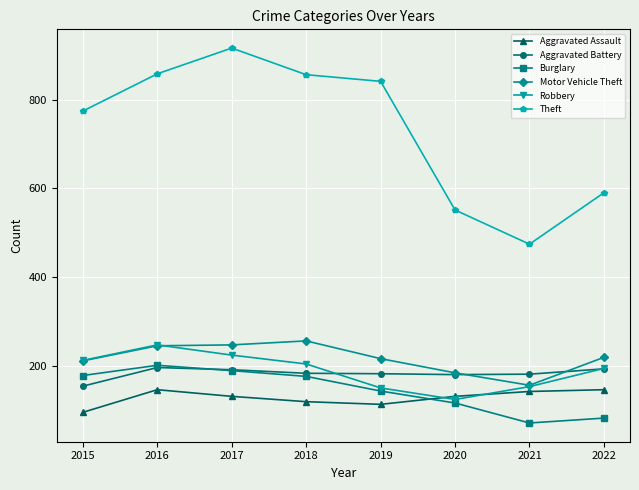

What is the maximum value for Aggravated Battery?

196